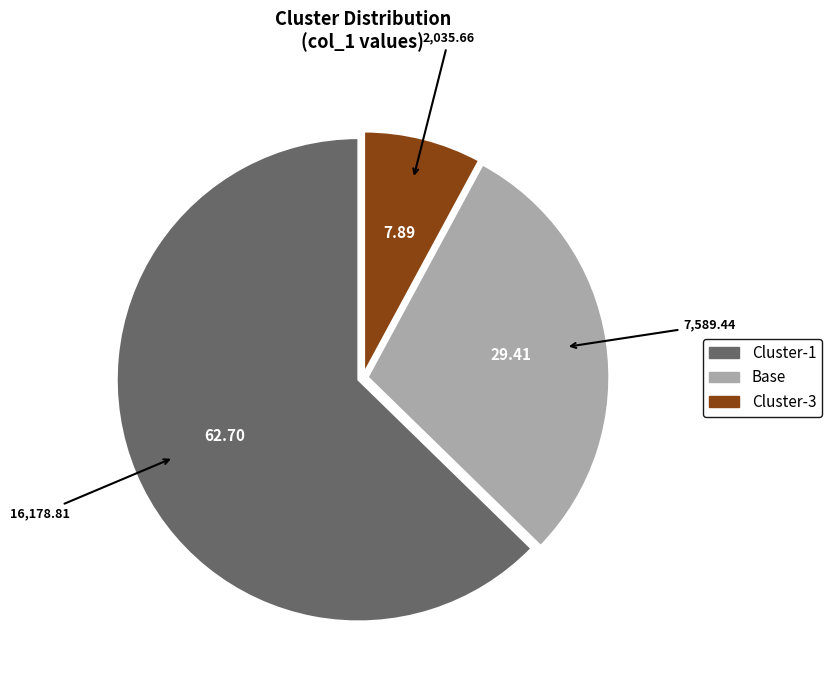

Approximately how many times larger is the value at Cluster-1 compared to Cluster-3?

7.9